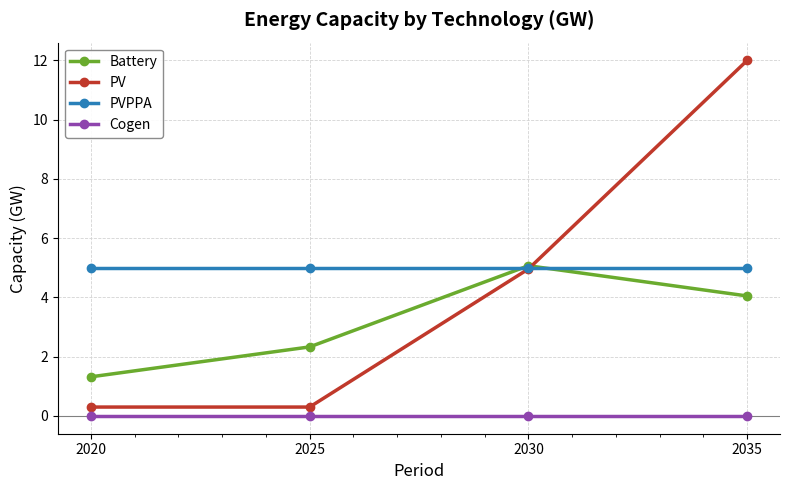

What is the difference between the highest and lowest values at 2020?

5.0